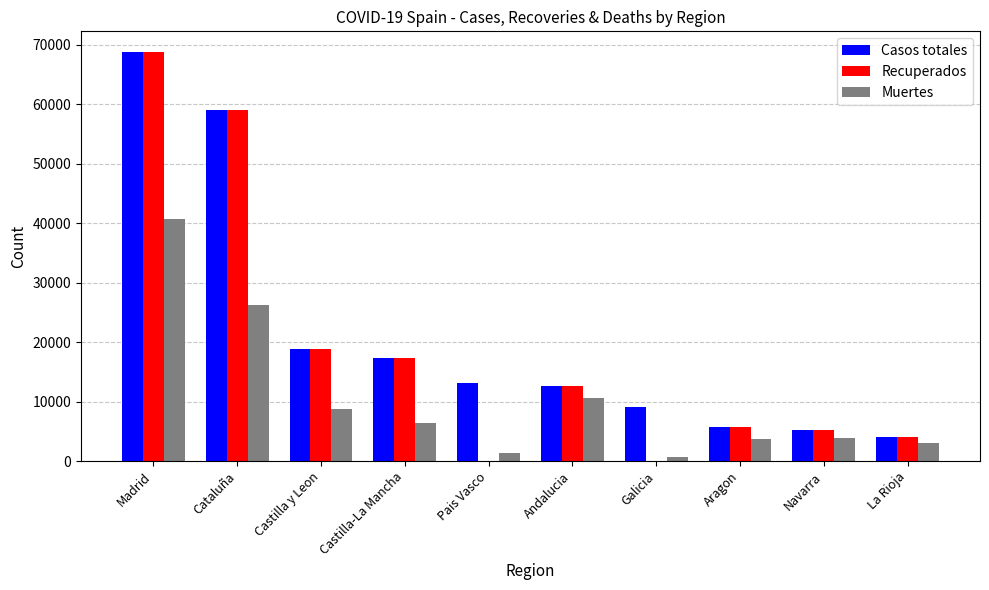

What is the sum of the Recuperados values at Andalucia and Castilla-La Mancha?

29938